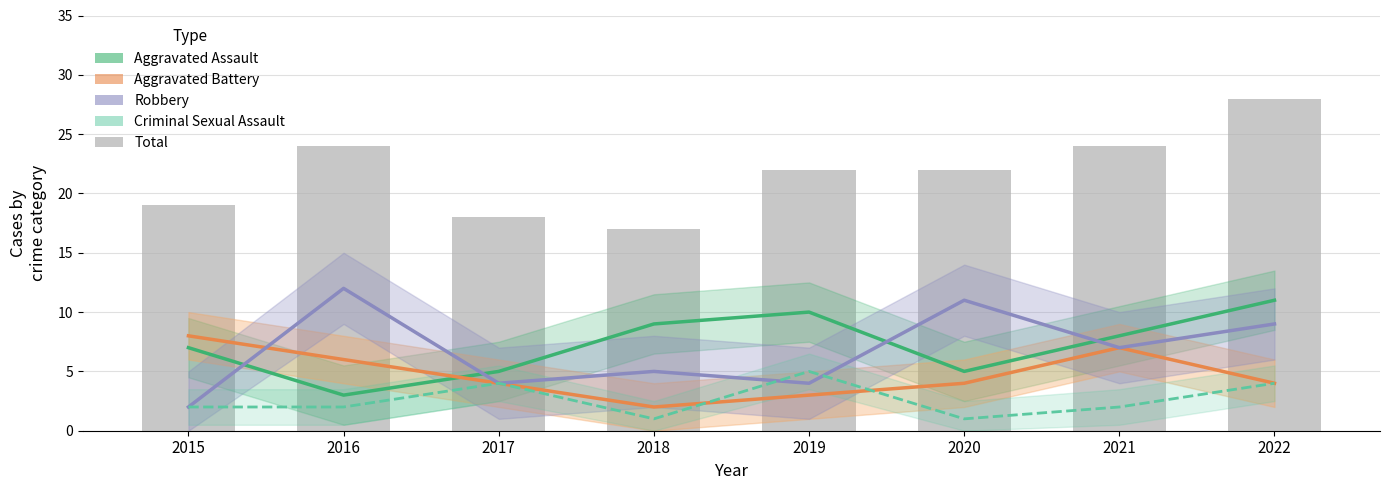

Where is Robbery nearest to the value 7?

2021